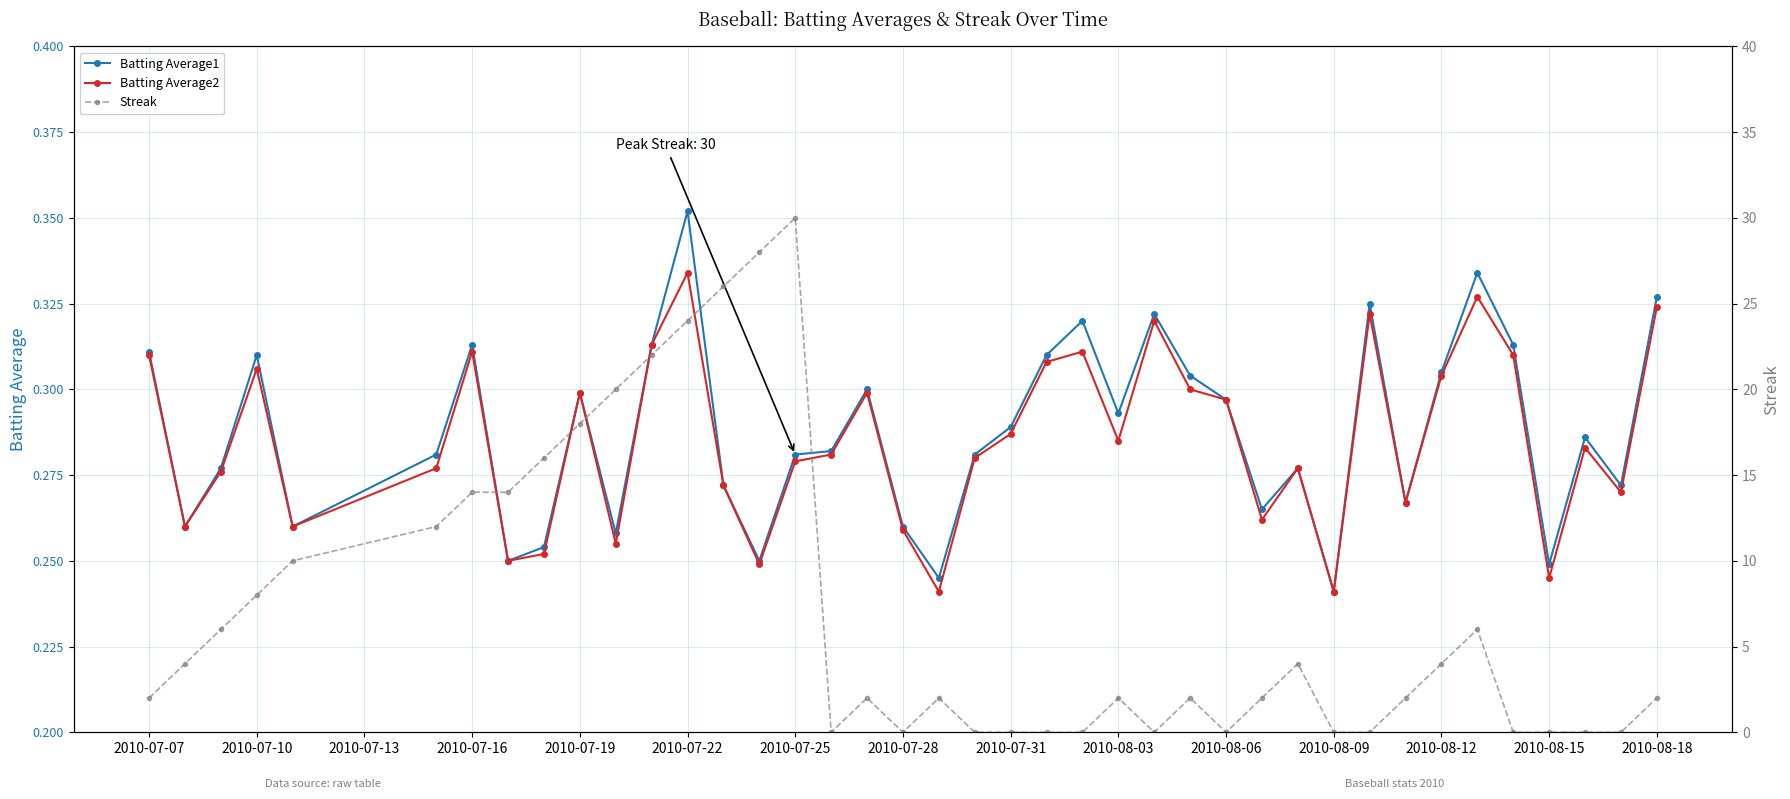

What is the sum of all Batting Average1 values?

11.5